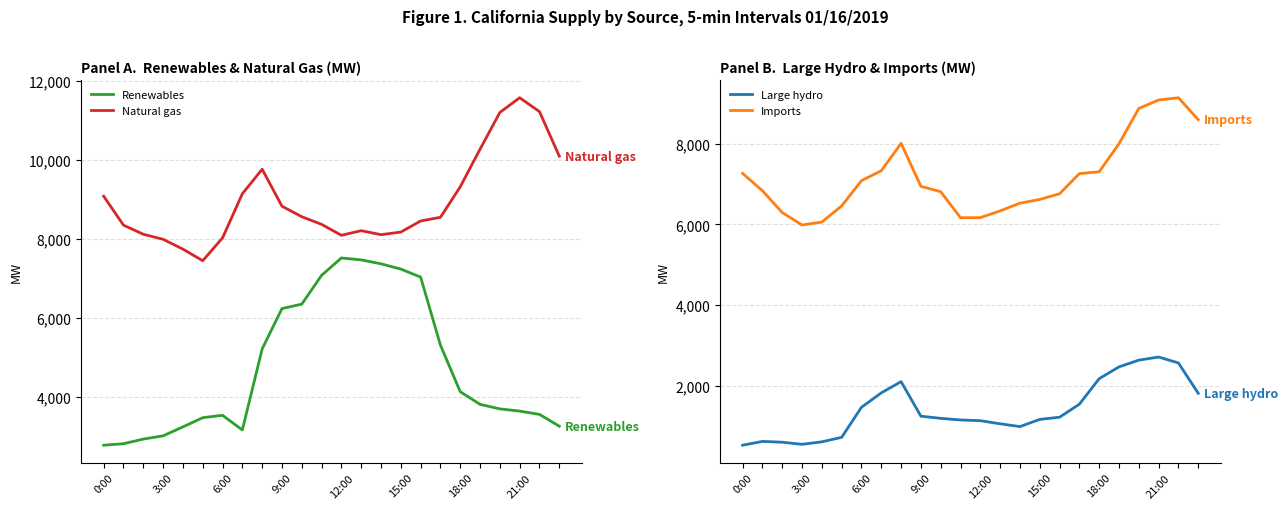

True or false: Natural gas and Renewables cross at least once.

False